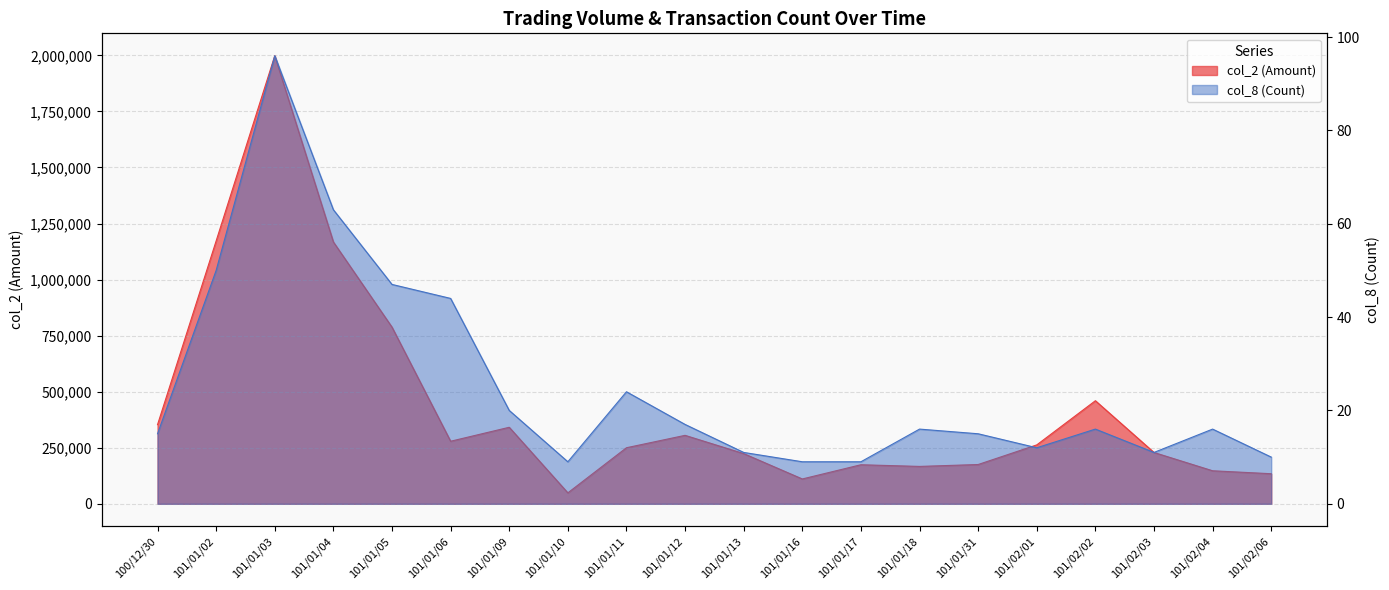

At how many categories does at least one series exceed 578879?

4